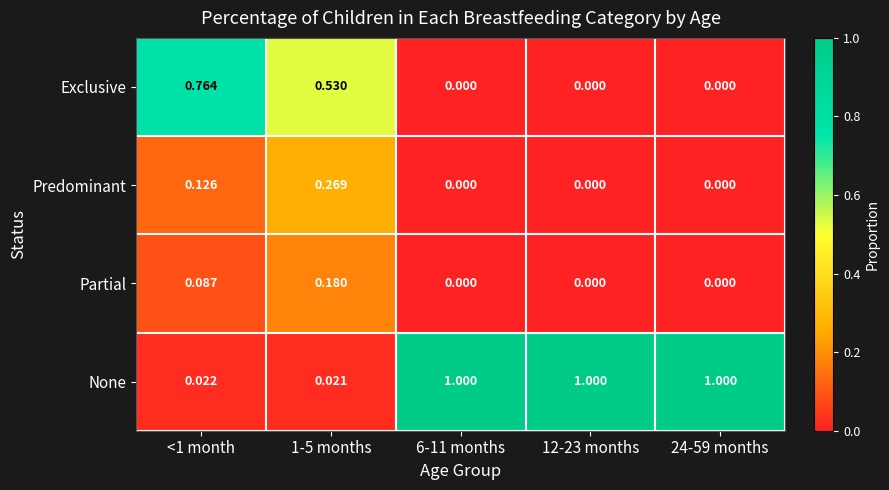

Which series has the largest total across all categories?

None